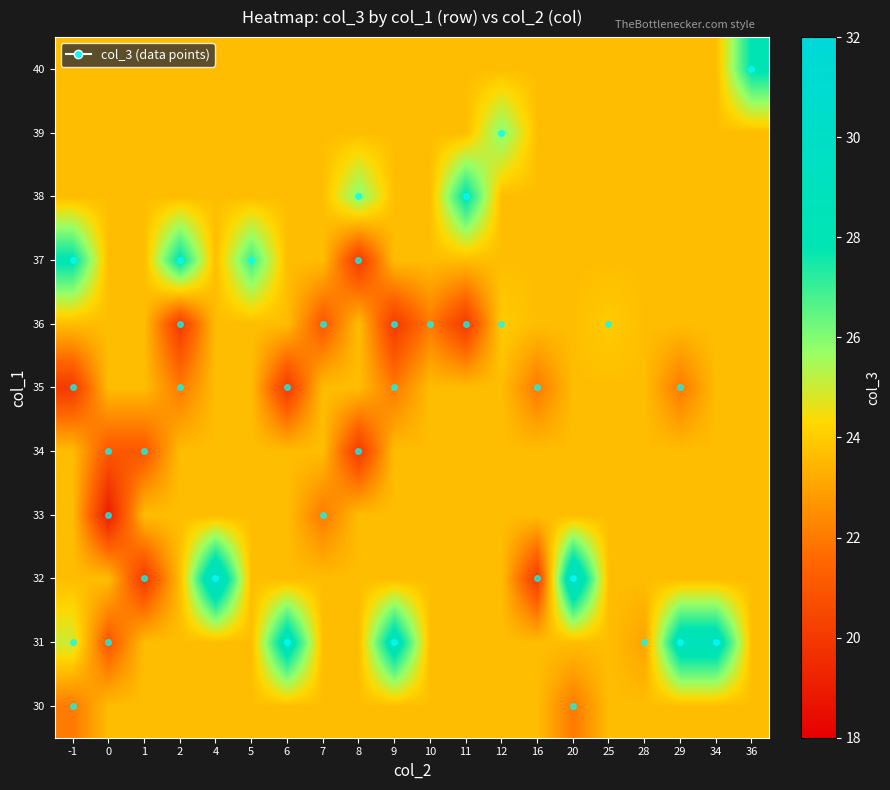

At which category is the sum across all series the highest?

4